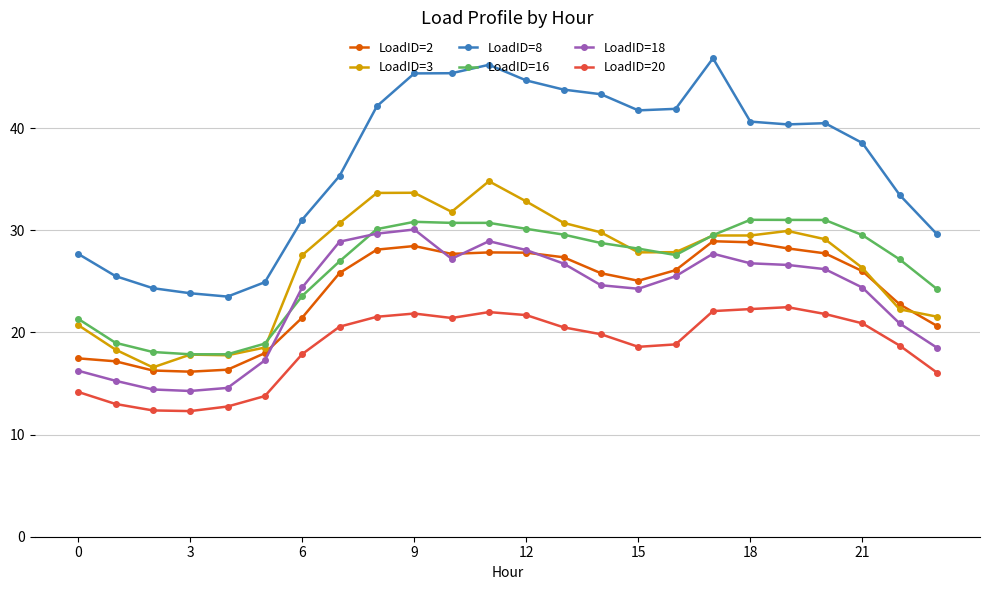

What is the value of the LoadID=16 point at the 22nd from the left?

29.5